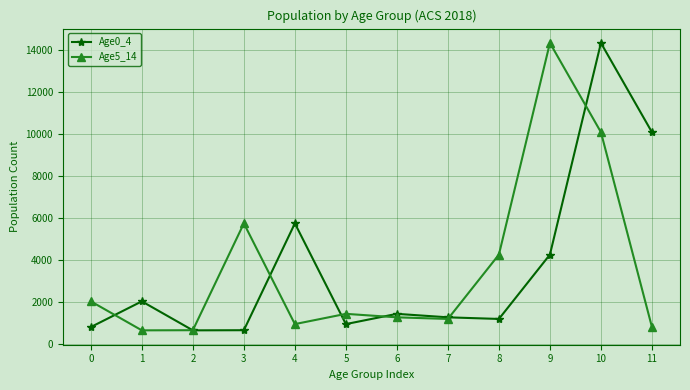

At which label is Age5_14 closest to 7483?

3